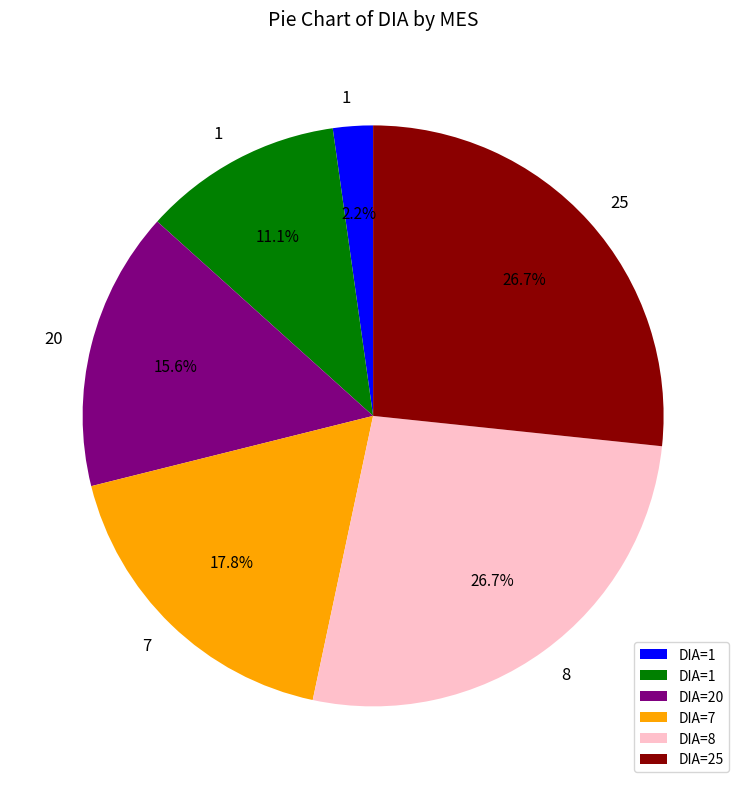

Does any single category account for the majority?

No